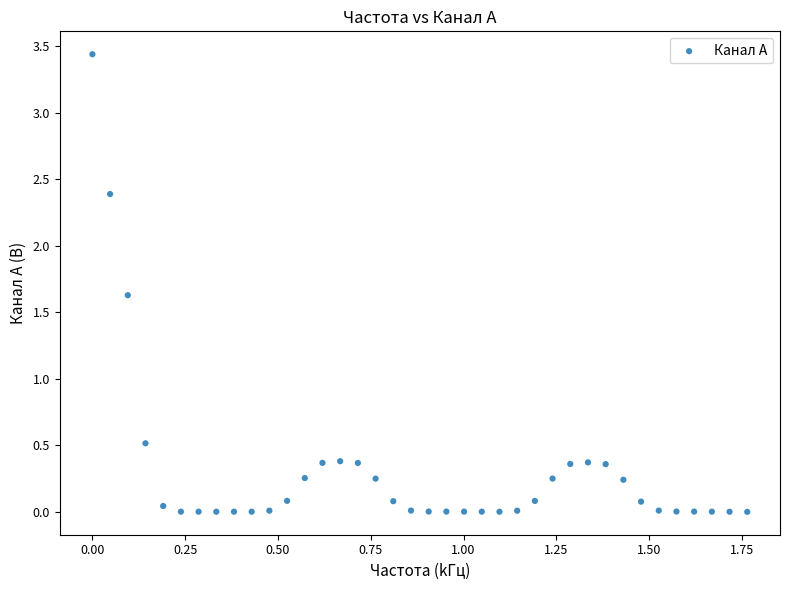

What Y value in the scatter plot is closest to 1?

0.5